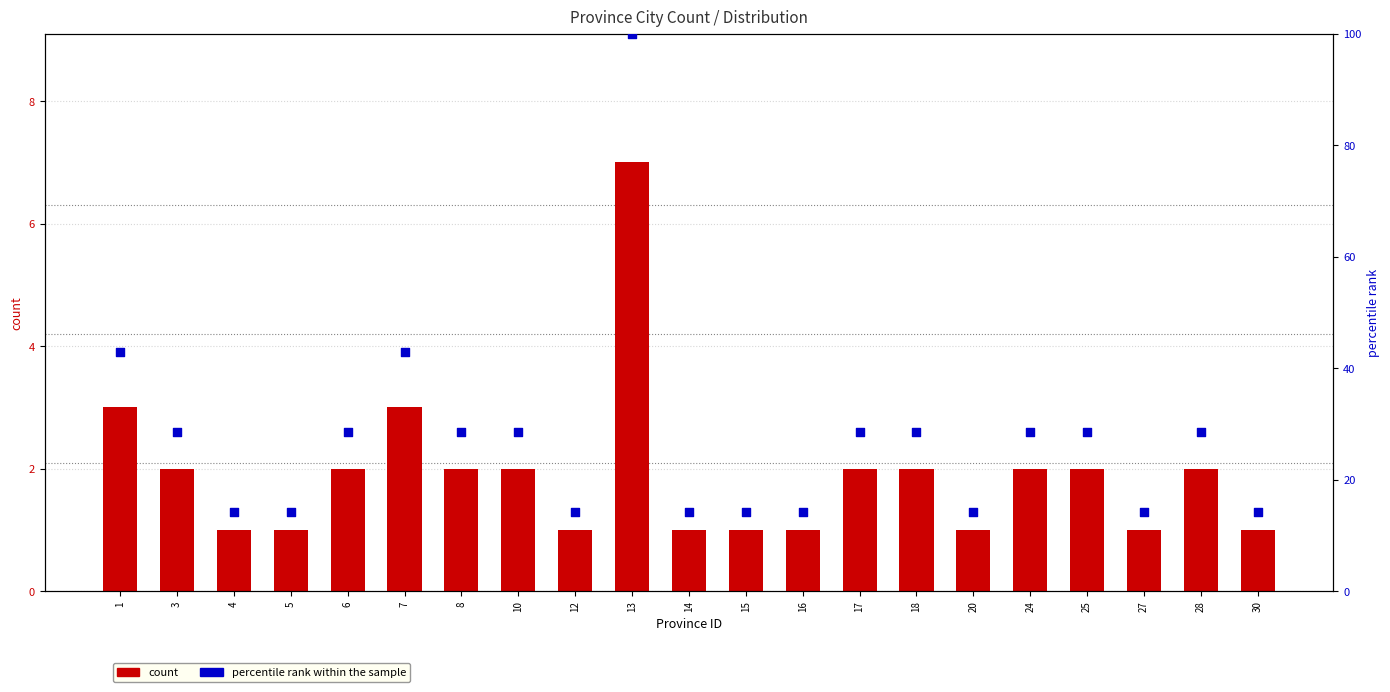

What are all the series names shown in the legend?

count, percentile rank within the sample